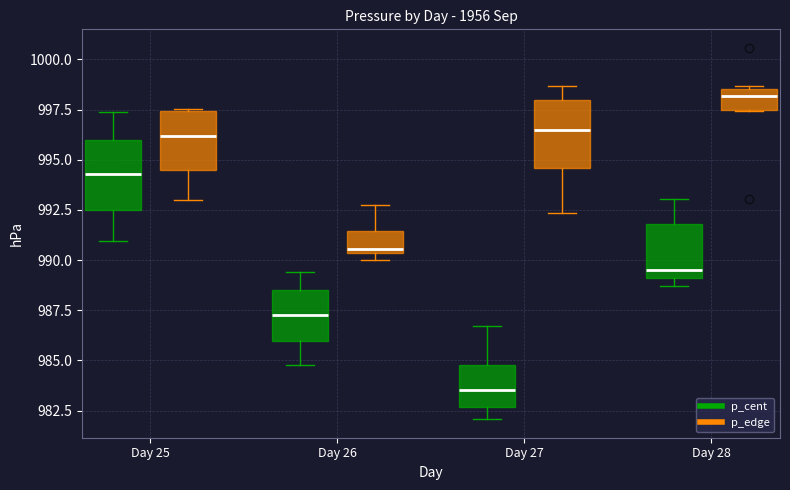

Reading left to right, transcribe this box plot: for each box, give where its median line is, the range the box spans, and where its two whiskers end, as read against the y-axis. The values are not printed on the chart, so give them approximately, as read against the axis.

Day 25 (p_cent): median 994.5, box 992.5 to 996.0, whiskers 991.0 to 997.5
Day 25 (p_edge): median 996.0, box 994.5 to 997.5, whiskers 993.0 to 997.5
Day 26 (p_cent): median 987.0, box 986.0 to 988.5, whiskers 985.0 to 989.5
Day 26 (p_edge): median 990.5 (just above the box's lower edge), box 990.5 to 991.5, whiskers 990.0 to 993.0
Day 27 (p_cent): median 983.5, box 982.5 to 985.0, whiskers 982.0 to 986.5
Day 27 (p_edge): median 996.5, box 994.5 to 998.0, whiskers 992.5 to 998.5
Day 28 (p_cent): median 989.5, box 989.0 to 992.0, whiskers 988.5 to 993.0
Day 28 (p_edge): median 998.0, box 997.5 to 998.5, whiskers 997.5 to 998.5 (just above the box's upper edge)